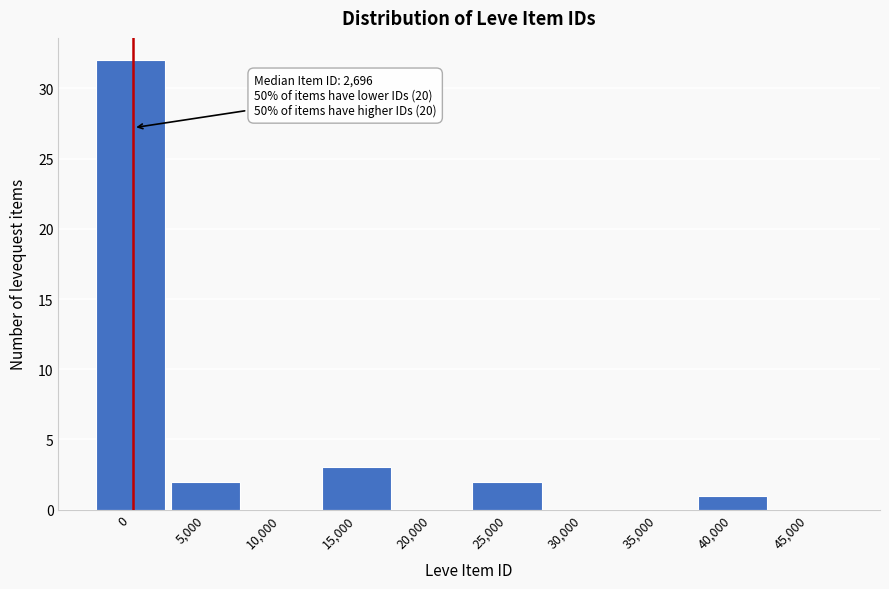

Reading left to right, what are all the values shown in this chart?

0=32	5,000=2	10,000=0	15,000=3	20,000=0	25,000=2	30,000=0	35,000=0	40,000=1	45,000=0